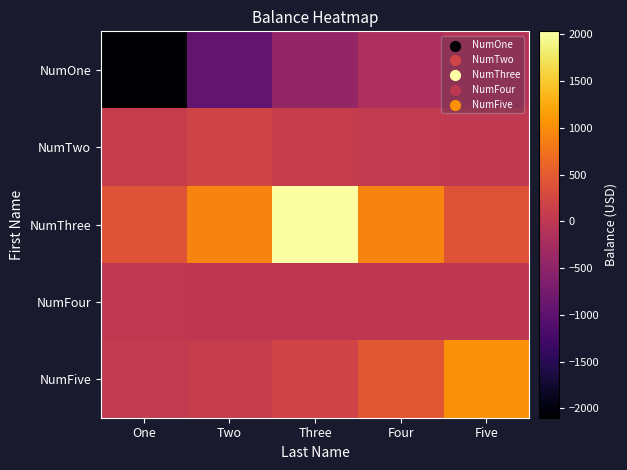

What is the total value across all series at Five?

1363.1